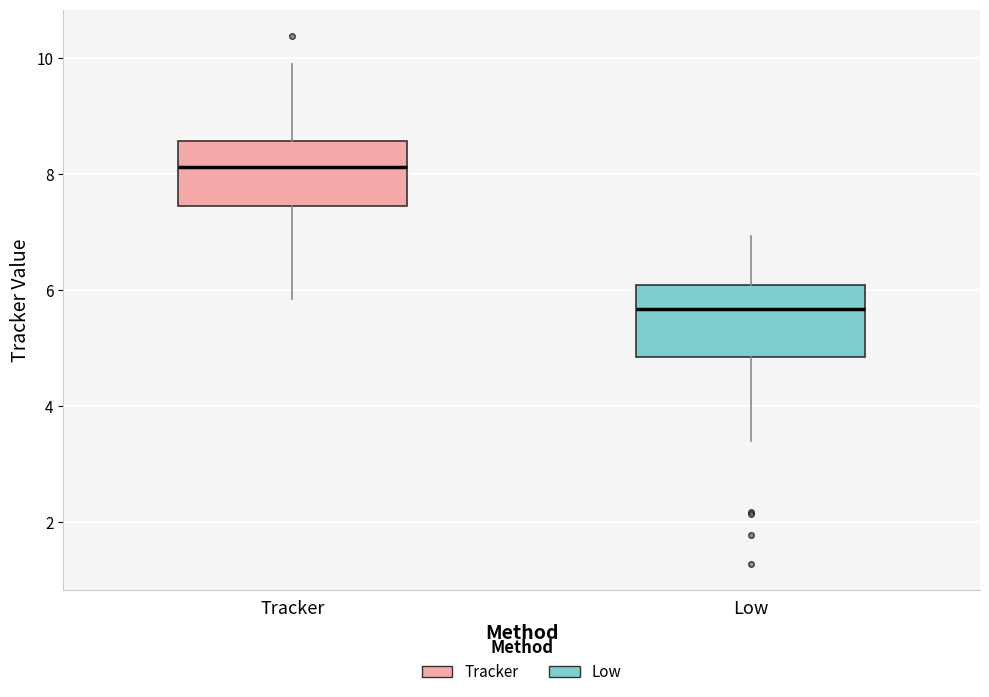

Reading left to right, transcribe this box plot: for each box, give where its median line is, the range the box spans, and where its two whiskers end, as read against the y-axis. The values are not printed on the chart, so give them approximately, as read against the axis.

Tracker: median 8.2, box 7.4 to 8.6, whiskers 5.8 to 10.0
Low: median 5.6, box 4.8 to 6.0, whiskers 3.4 to 7.0